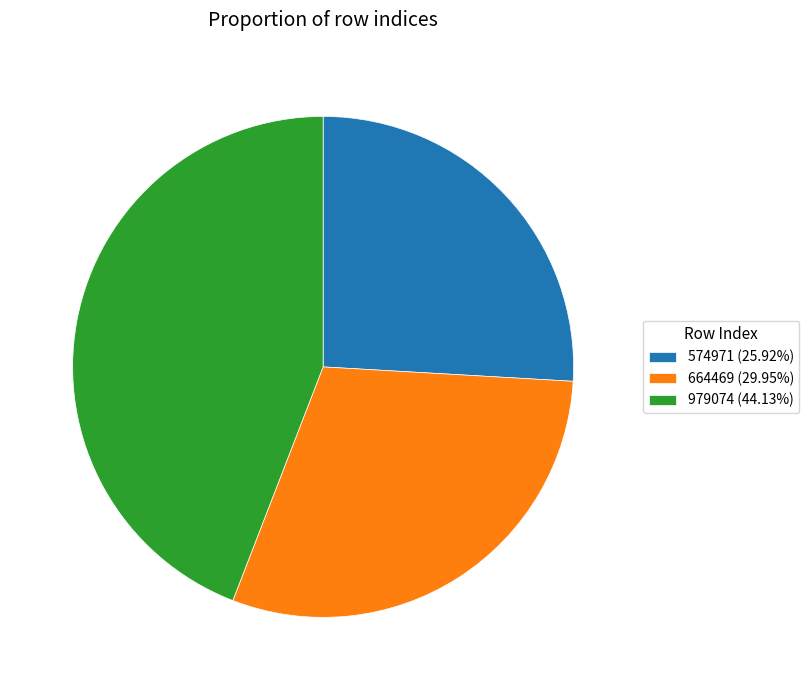

What is the ratio of the value at 979074 (44.13%) to the value at 664469 (29.95%)?

1.5